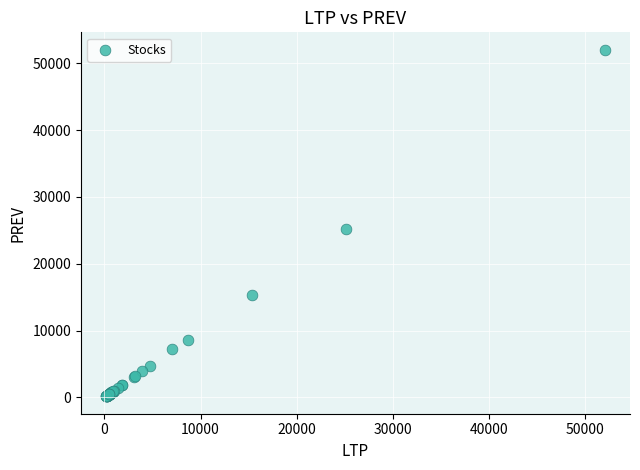

What Y value in the scatter plot is closest to 26100?

25221.5